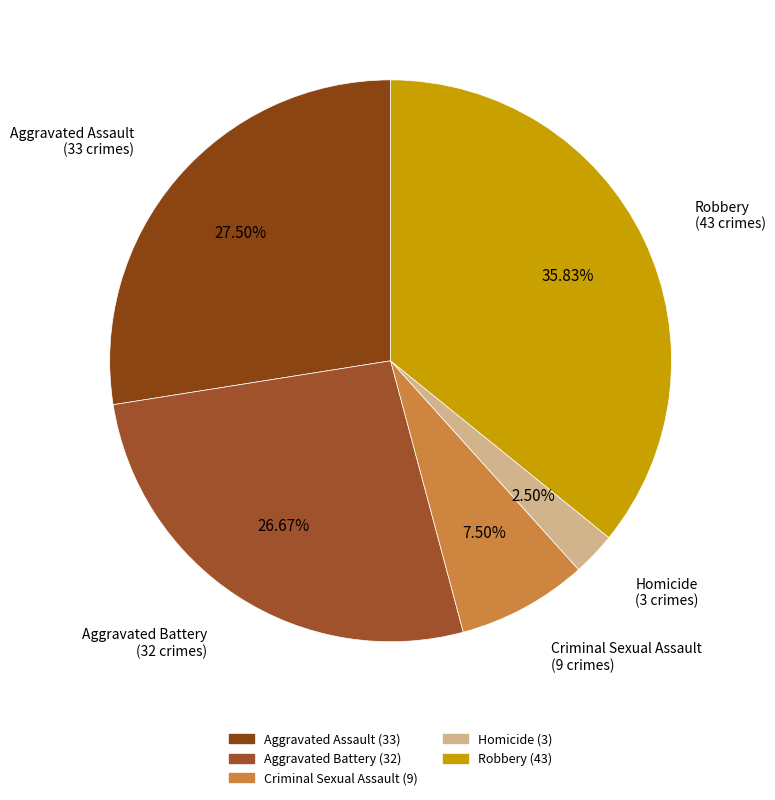

What is the largest slice in the pie chart?

Robbery